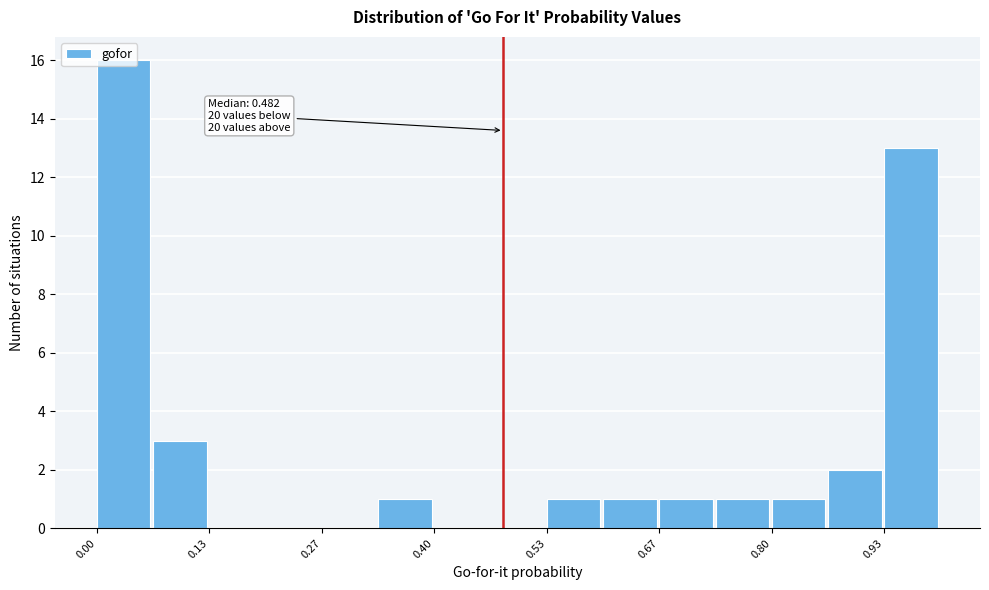

Around what value on the x-axis is the tallest bar? Give the approximate position of its centre, as read against the axis.

0.04